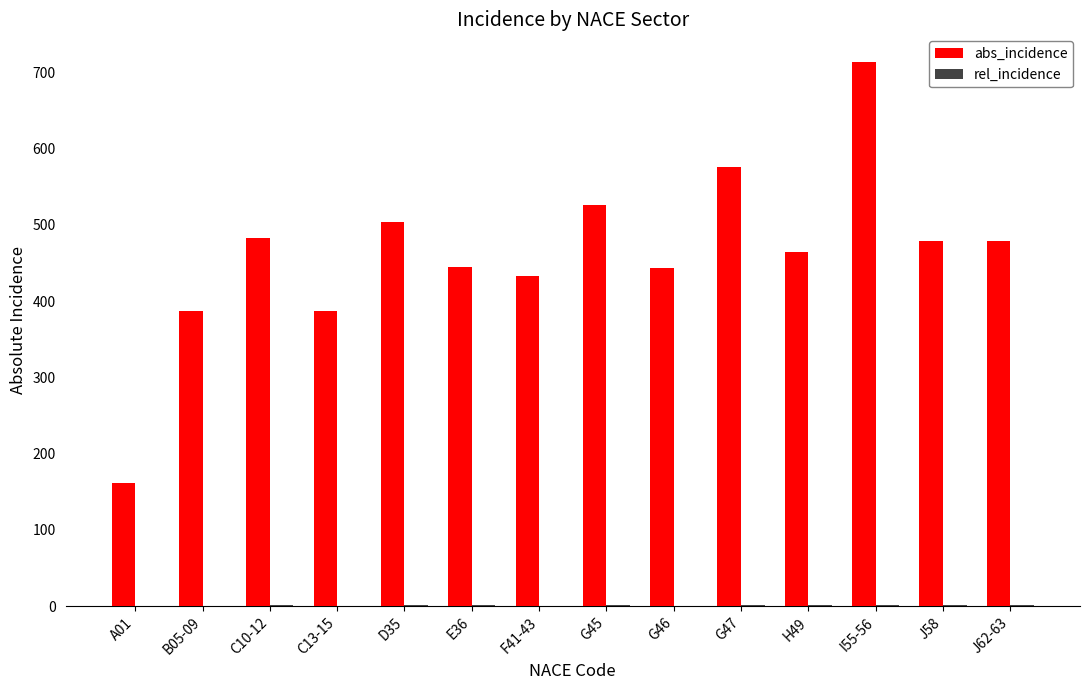

The abs_incidence series shows 122.7 at J58. True or false?

False